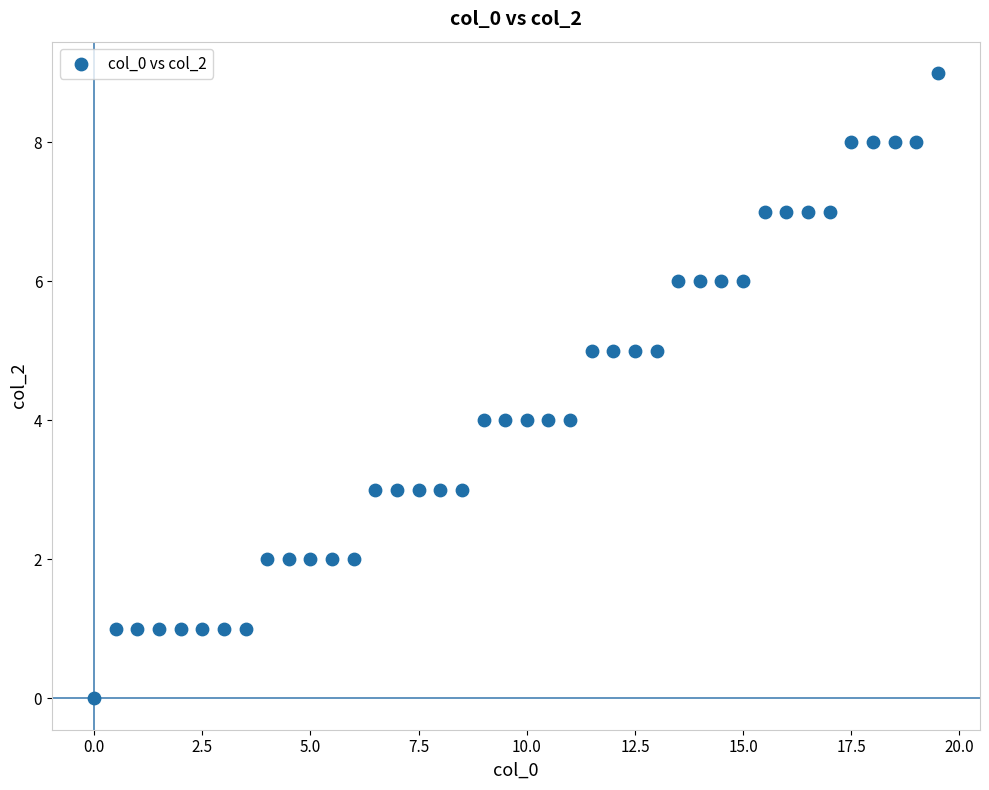

What is the range of Y values (max minus min)?

9